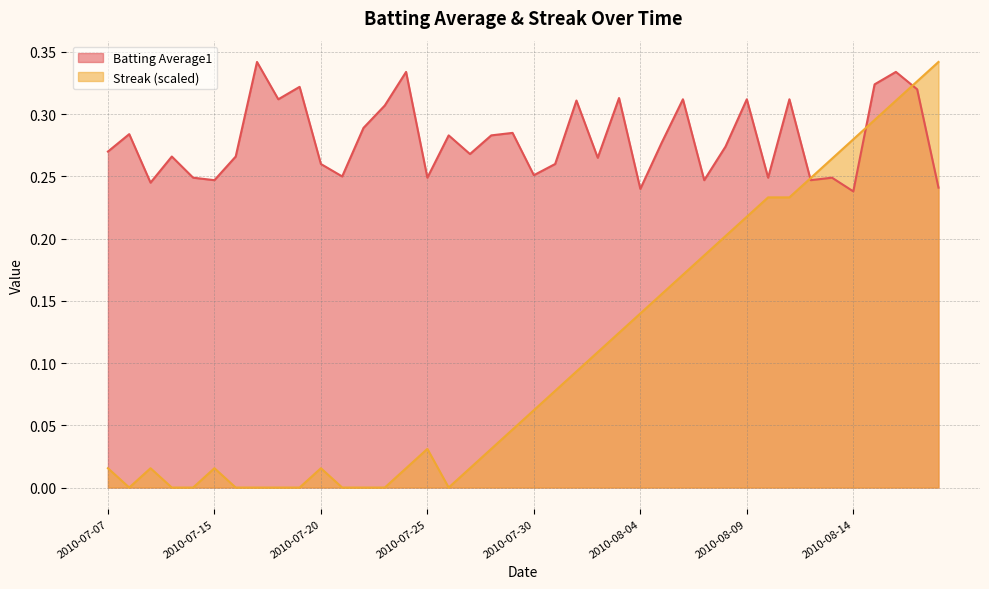

Where is the first local minimum for Streak?

2010-07-08